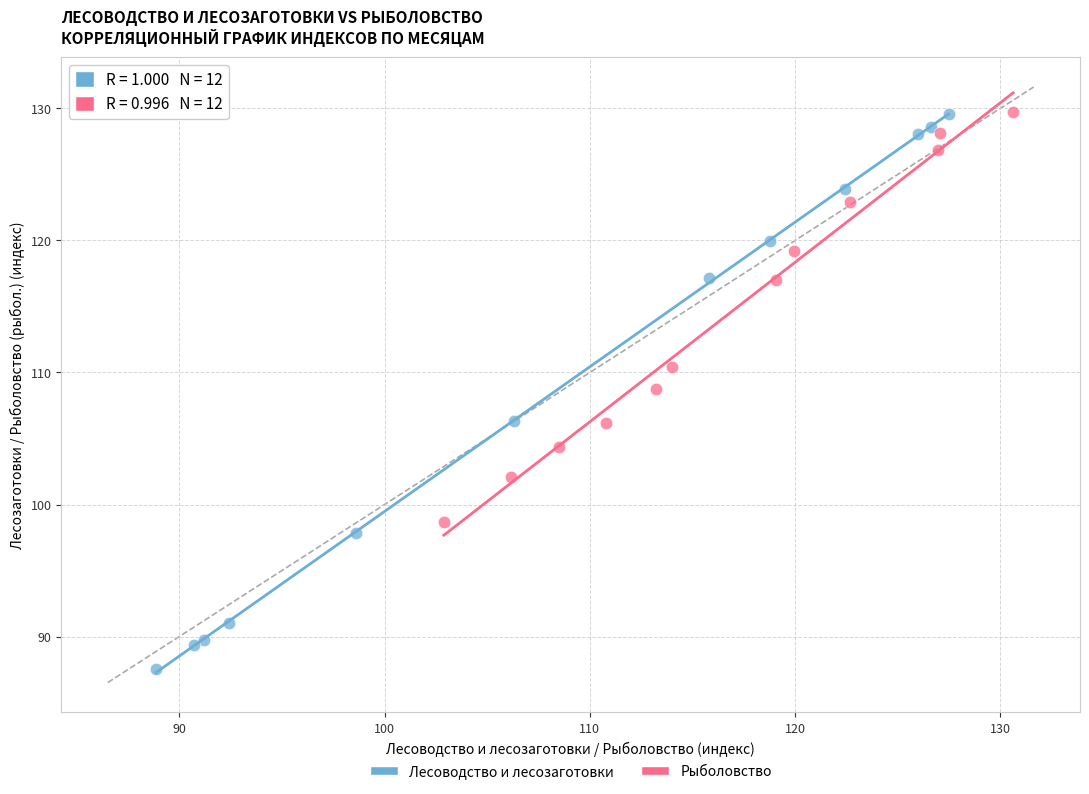

Which series reaches the minimum Y coordinate?

Лесоводство и лесозаготовки